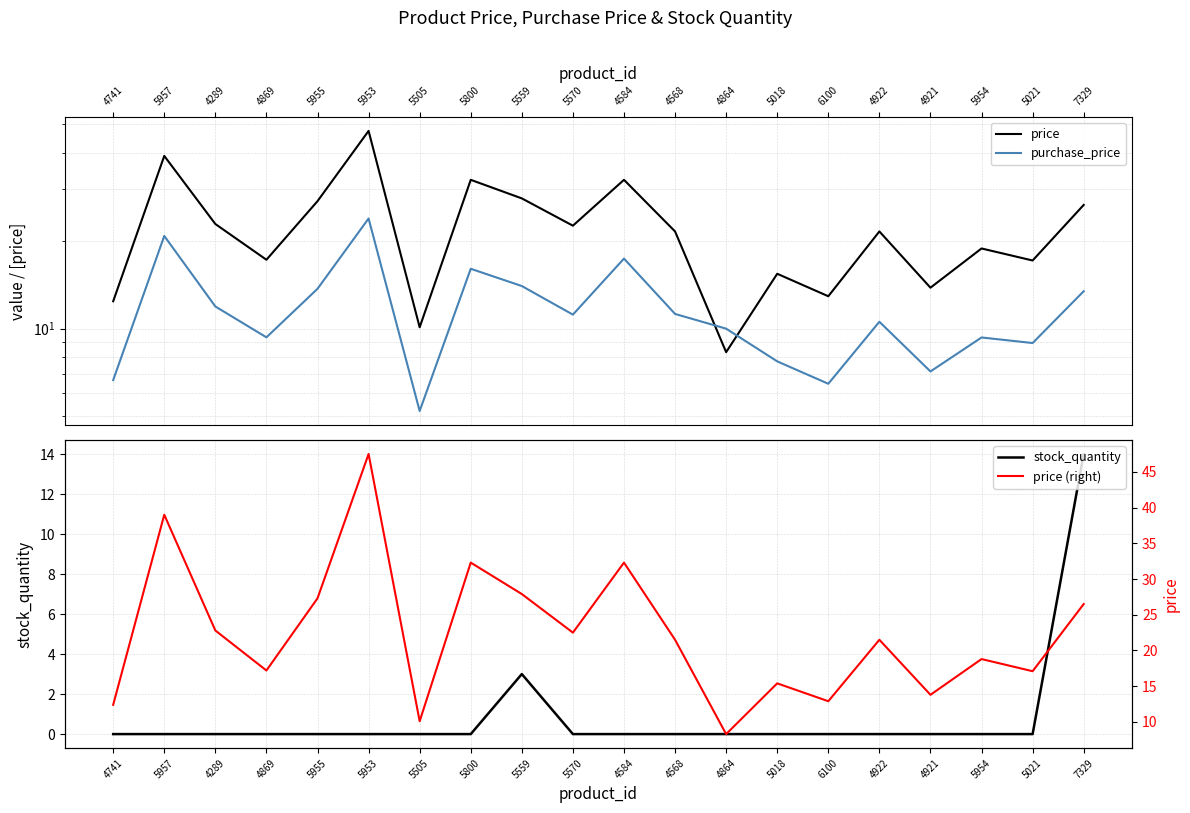

Which has a higher value, 4864 or 4741?

4741